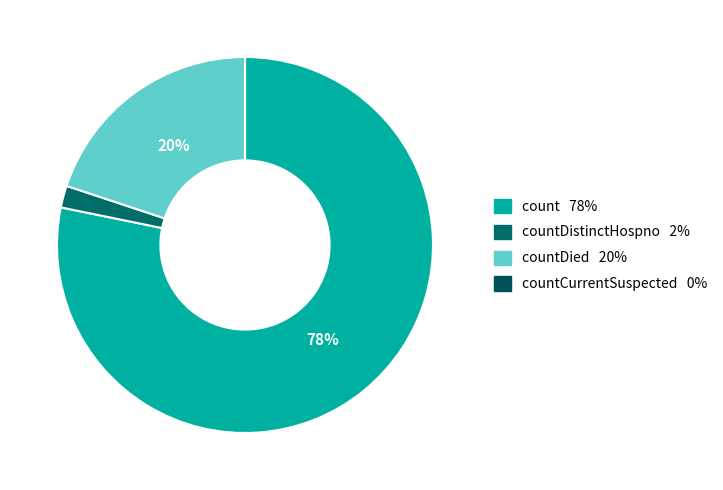

To the nearest percent, what is the difference between the largest and smallest slice percentages?

78%